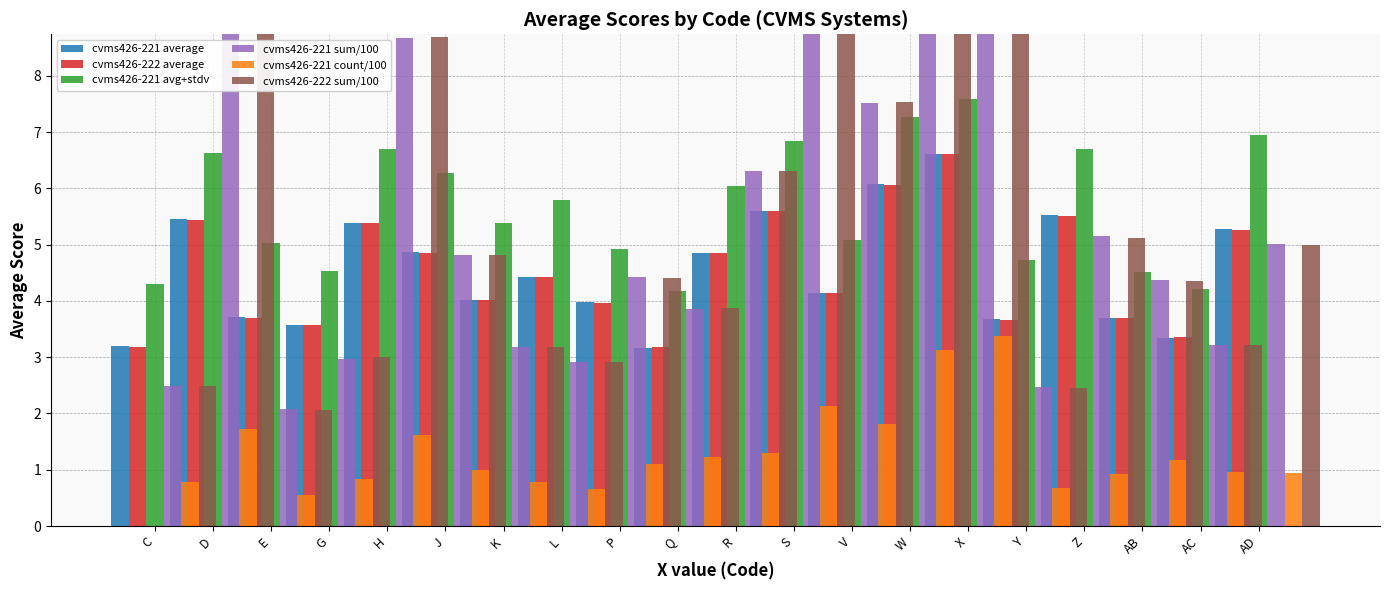

Count the number of categories in the chart.

20